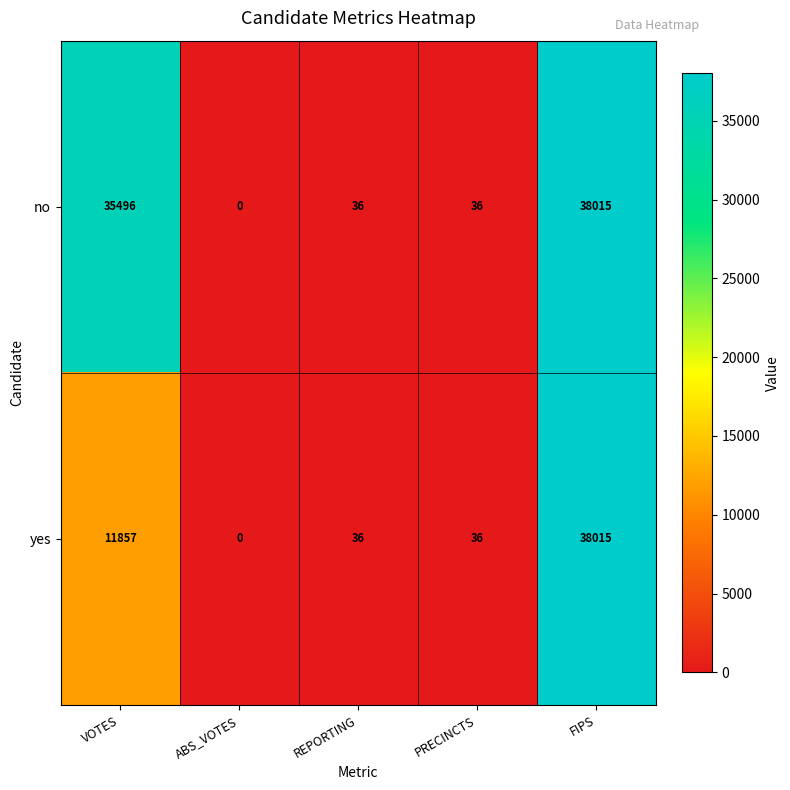

How many distinct data groups are displayed?

2